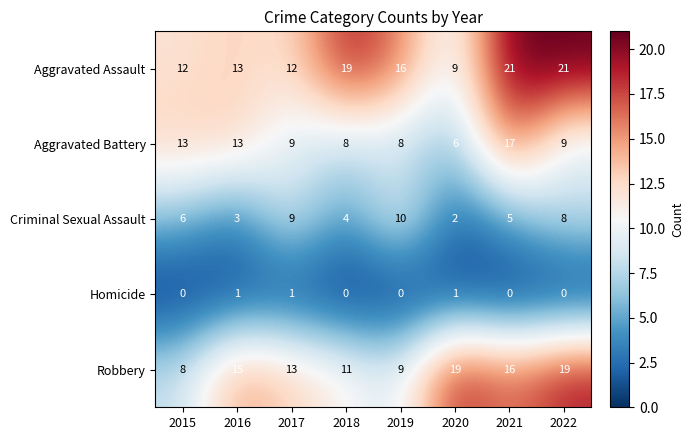

What is the greatest value displayed?

21